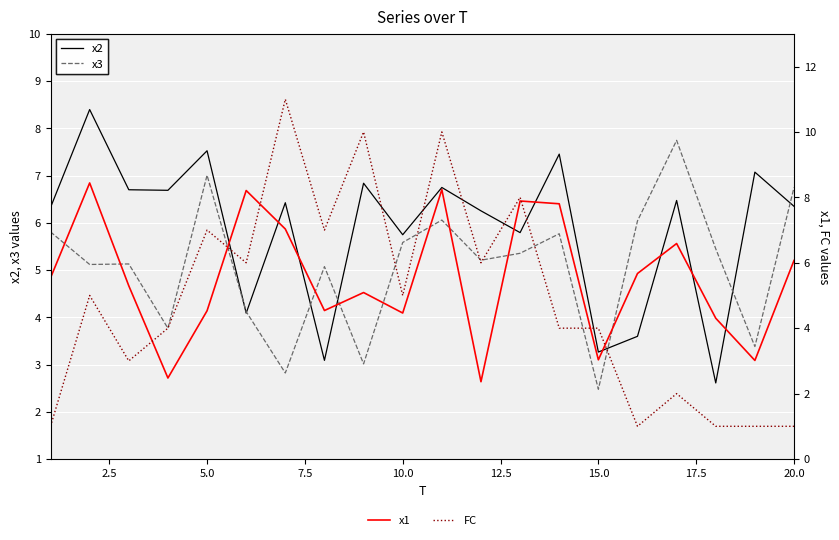

In FC, how many points are lower than both neighbors (excluding endpoints)?

6